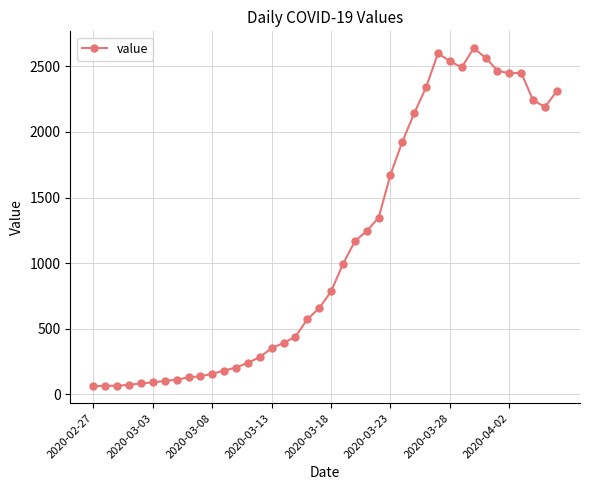

True or false: there are more than 1 points higher than both neighbors.

True